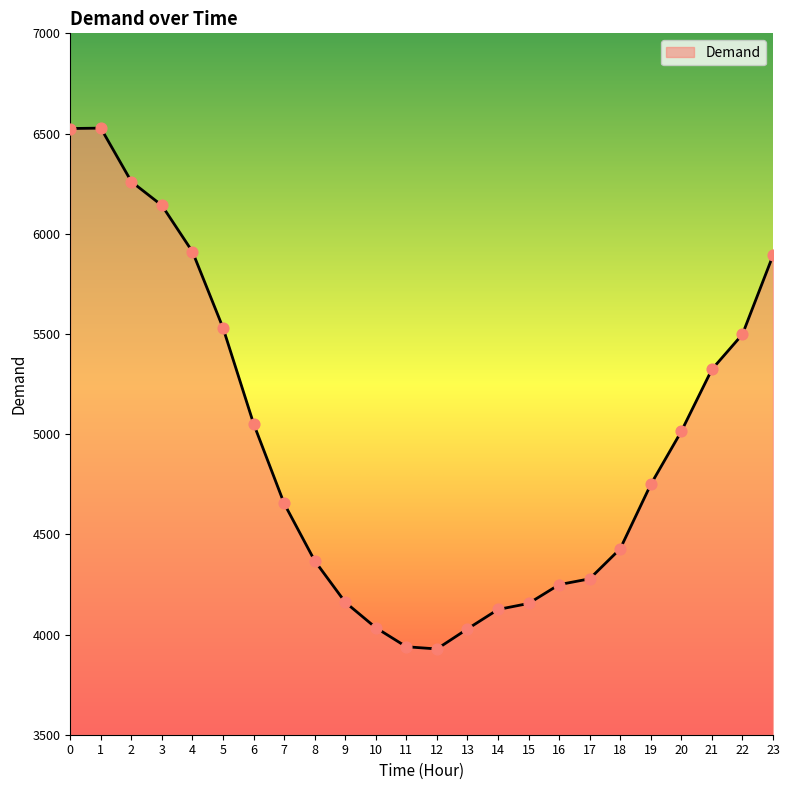

What is the ratio of the value at 8 to the value at 22?

0.8